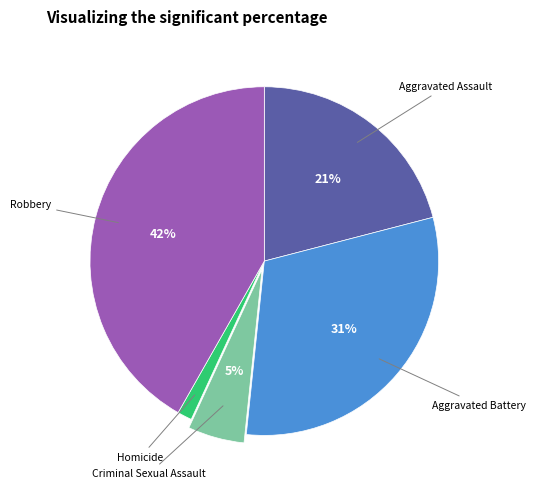

To the nearest percent, what is the average slice percentage?

20%